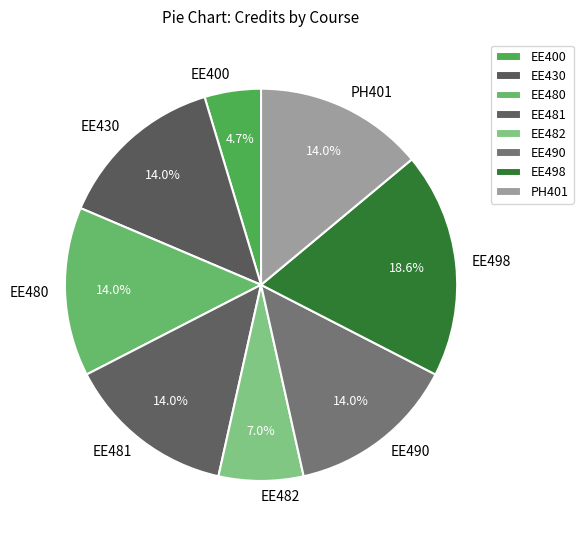

Is there any slice that represents more than half of the pie?

No